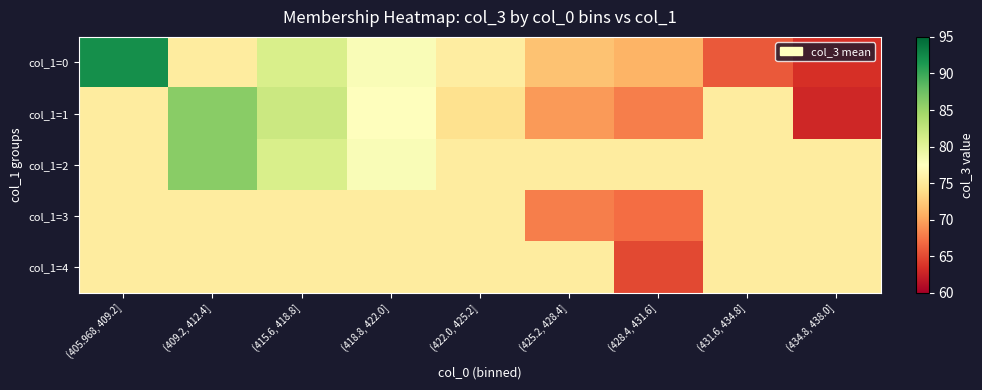

Which series has the largest range (max minus min)?

col_1=0